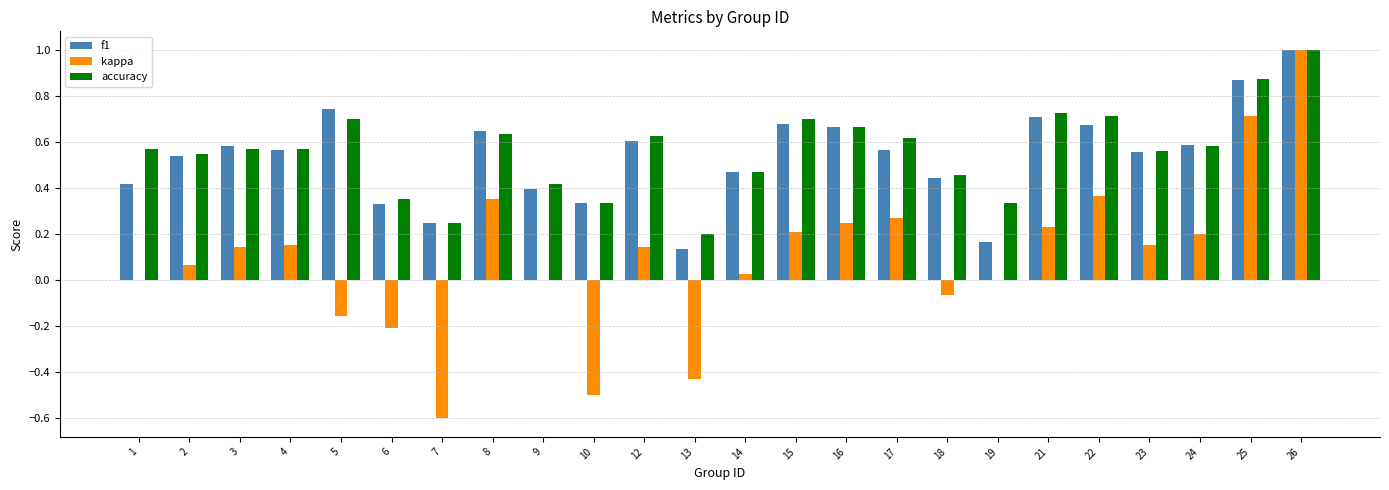

What is the sum of all f1 values?

12.9